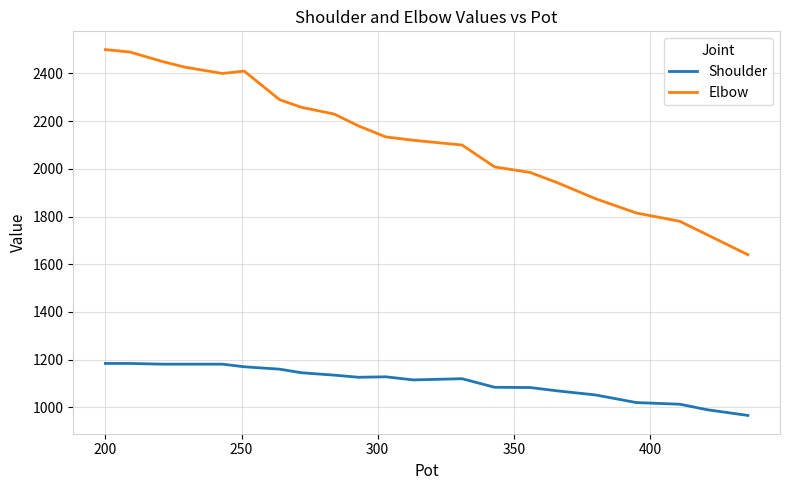

Which series has the widest spread of values?

Elbow